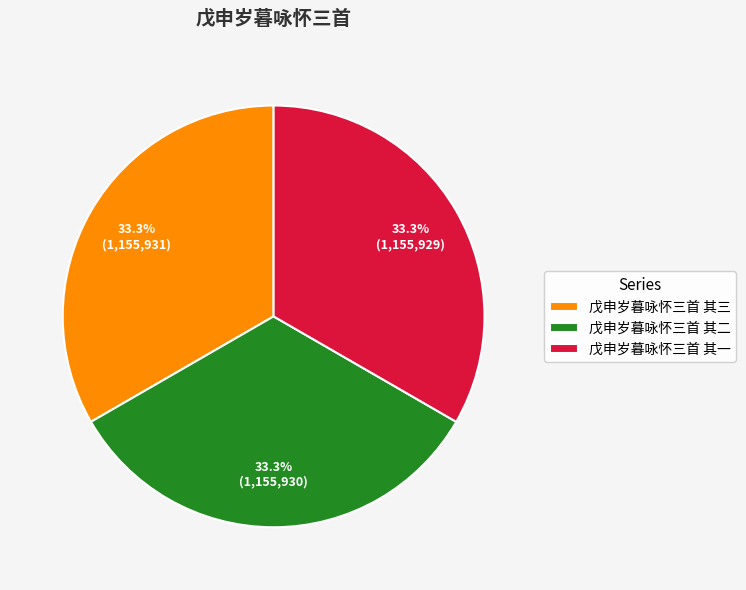

Combined, what portion of the pie is 戊申岁暮咏怀三首 其三 and 戊申岁暮咏怀三首 其二?

66.7%